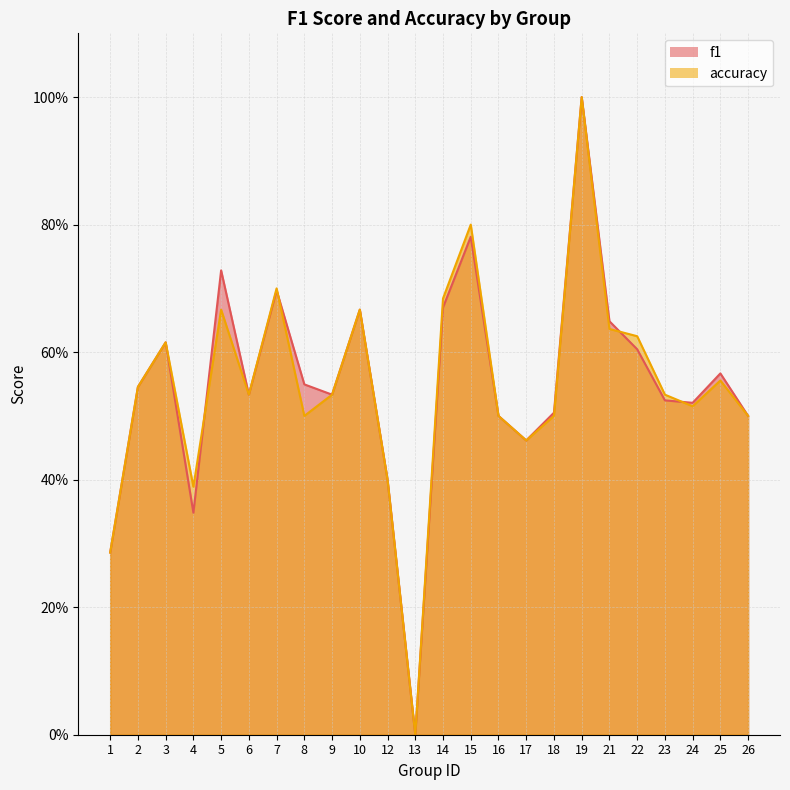

What value does the accuracy series have at 5?

0.7